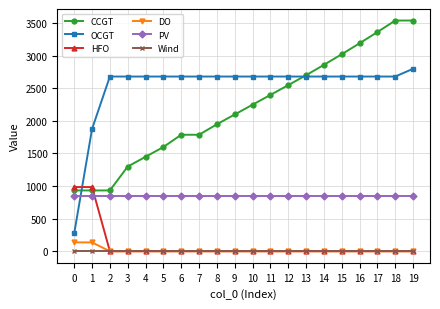

The value of HFO at 8 is 422. True or false?

False